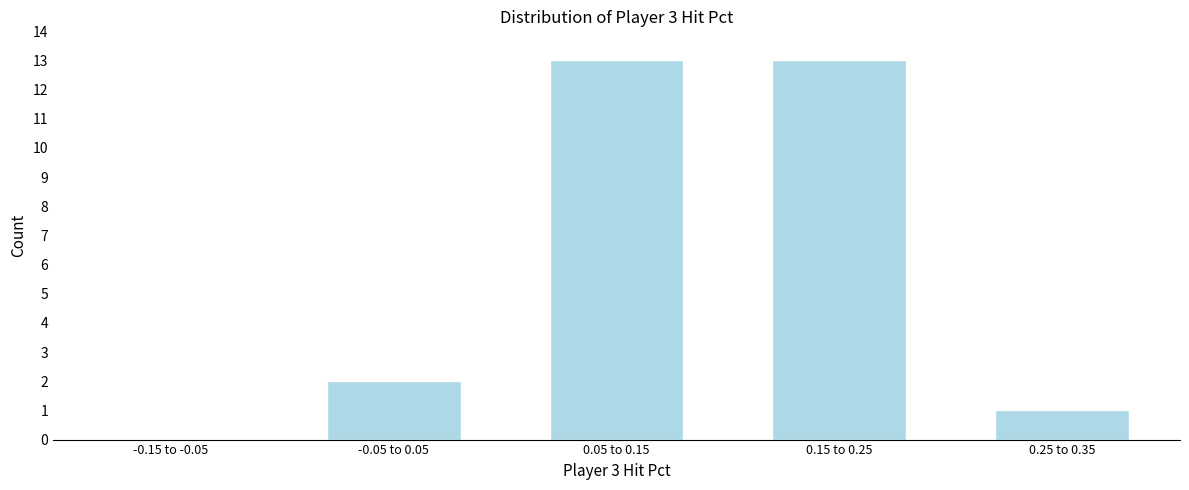

Reading left to right, what are all the values shown in this chart?

-0.15 to -0.05=0	-0.05 to 0.05=2	0.05 to 0.15=13	0.15 to 0.25=13	0.25 to 0.35=1